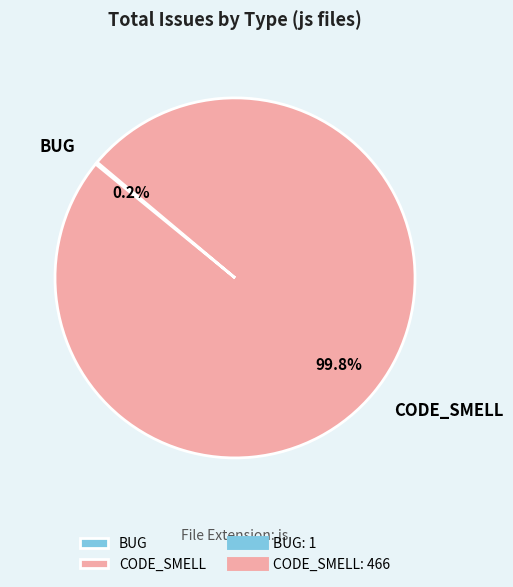

What is the majority slice?

CODE_SMELL